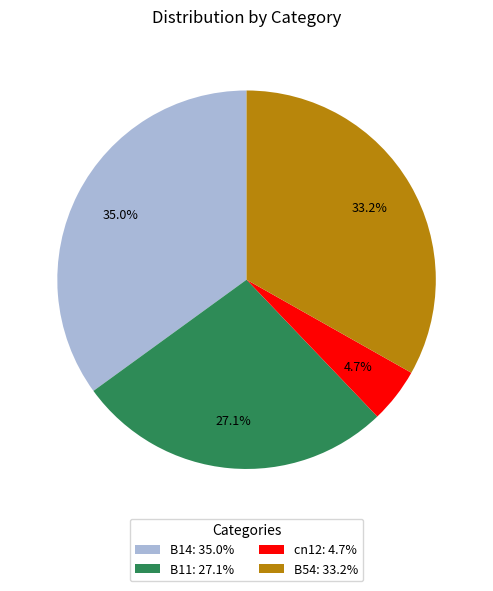

Which category has the biggest portion of the pie?

B14: 35.0%